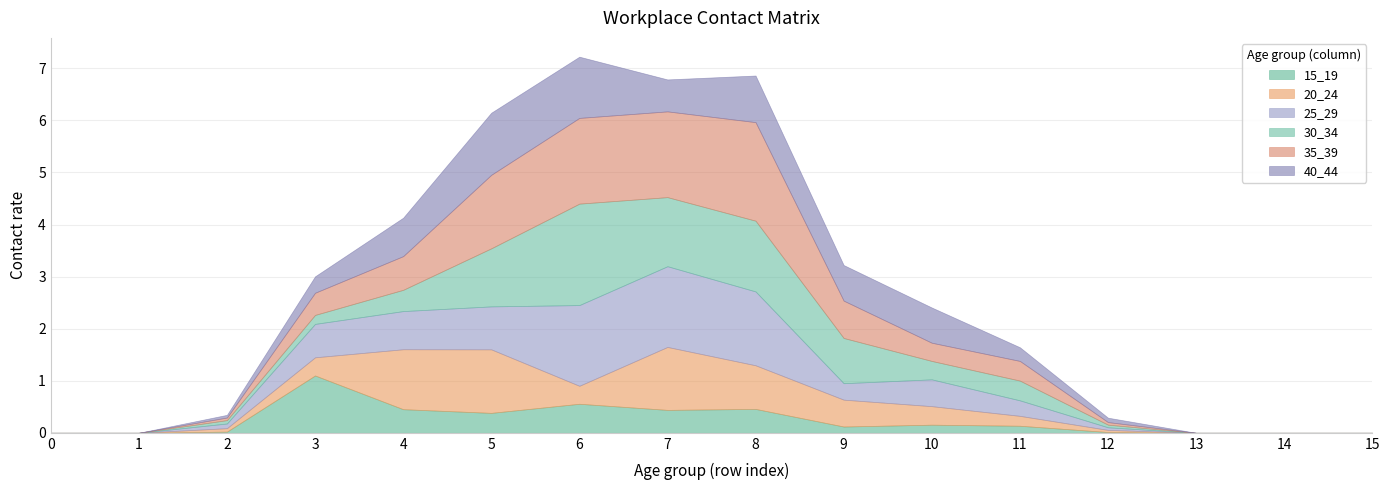

Which series ends up on top after the final intersection of 30_34 and 40_44?

40_44